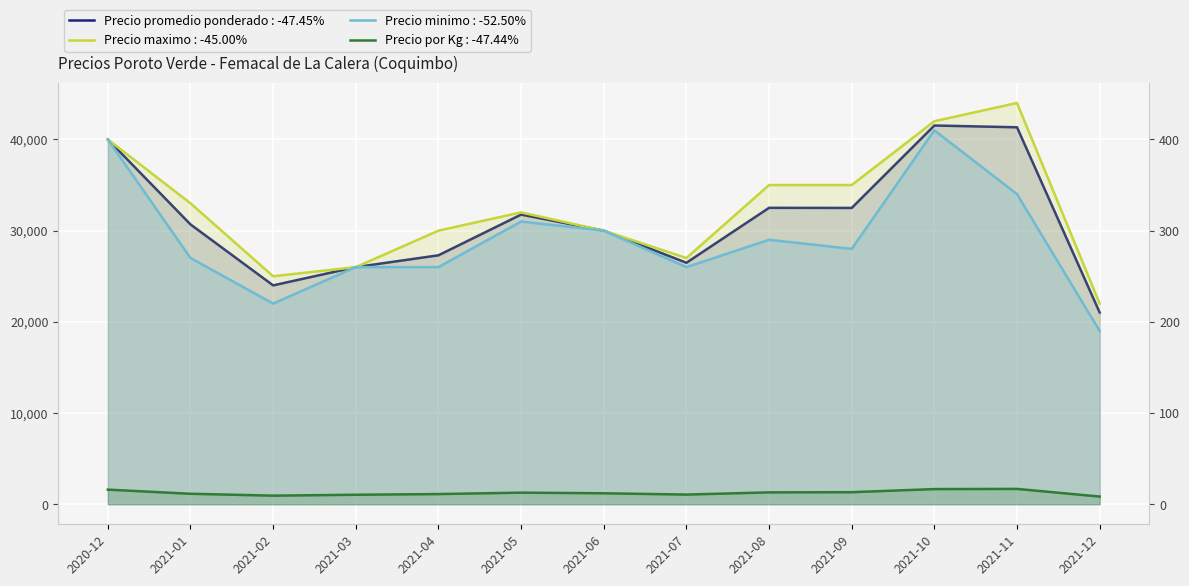

Reading right to left, transcribe all the data shown in this chart.

Precio promedio ponderado: 21021	41333	41529	32490	32502	26479	30000	31761	27296	26000	23999	30685	40000
Precio maximo: 22000	44000	42000	35000	35000	27000	30000	32000	30000	26000	25000	33000	40000
Precio minimo: 19000	34000	41000	28000	29000	26000	30000	31000	26000	26000	22000	27000	40000
Precio por Kg: 841	1680	1661	1320	1300	1059	1200	1270	1114	1040	940	1147	1600